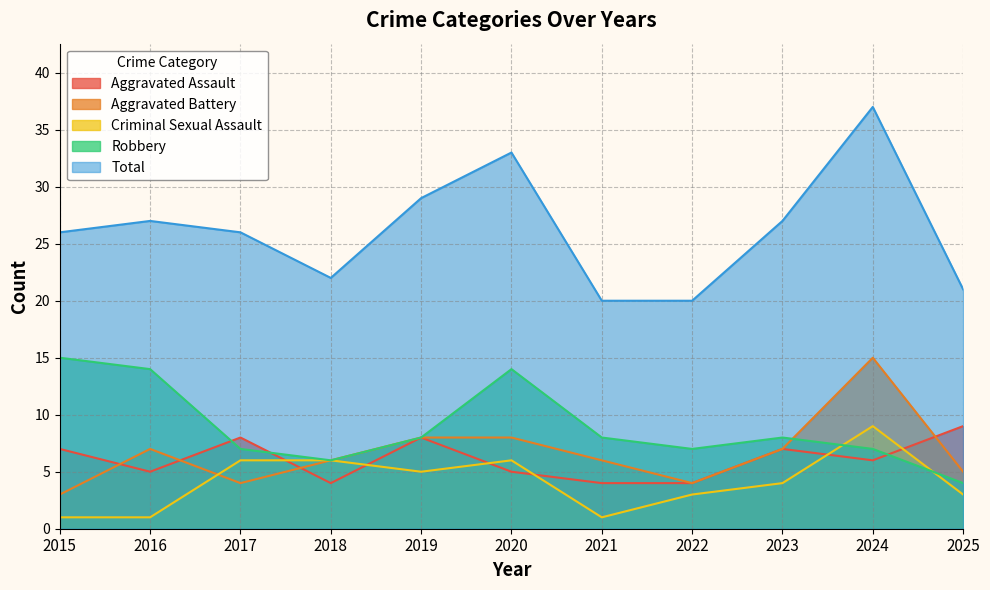

Between 2019 and 2025, which series saw the biggest shift?

Total